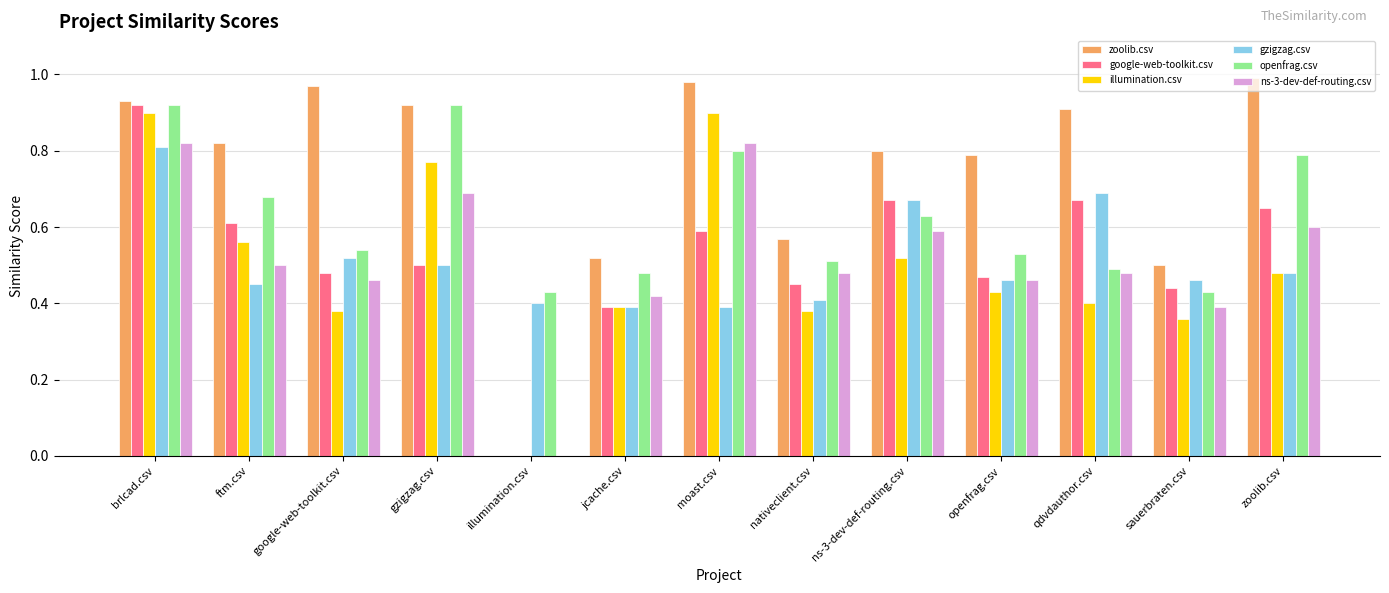

Which series has the largest total across all categories?

zoolib.csv